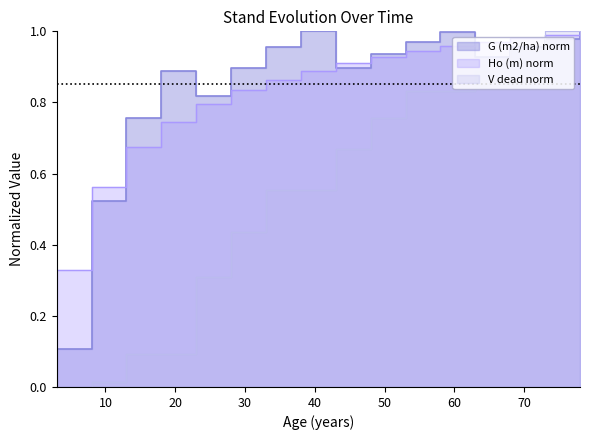

The value of Ho (m) at 18 is 1.3. True or false?

False